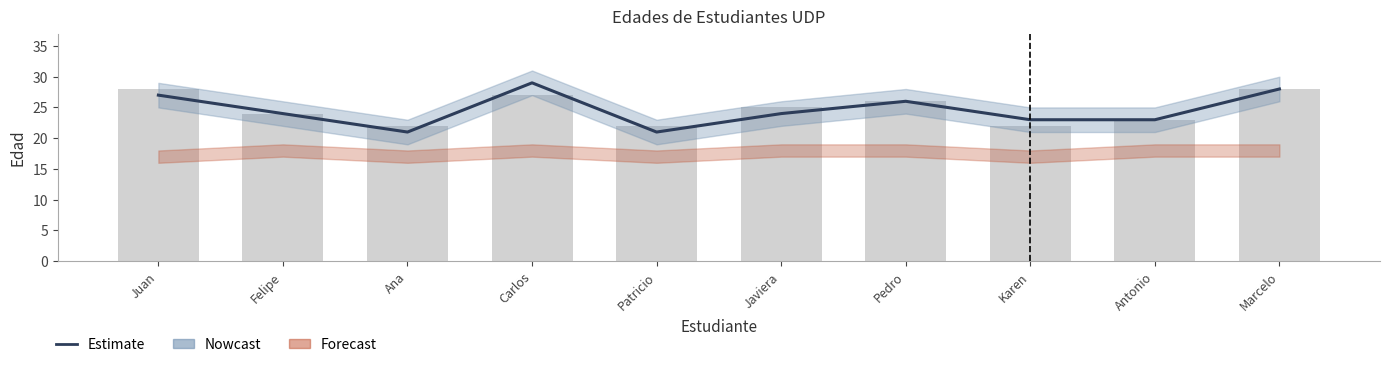

Which series has the widest spread of values?

Estimate